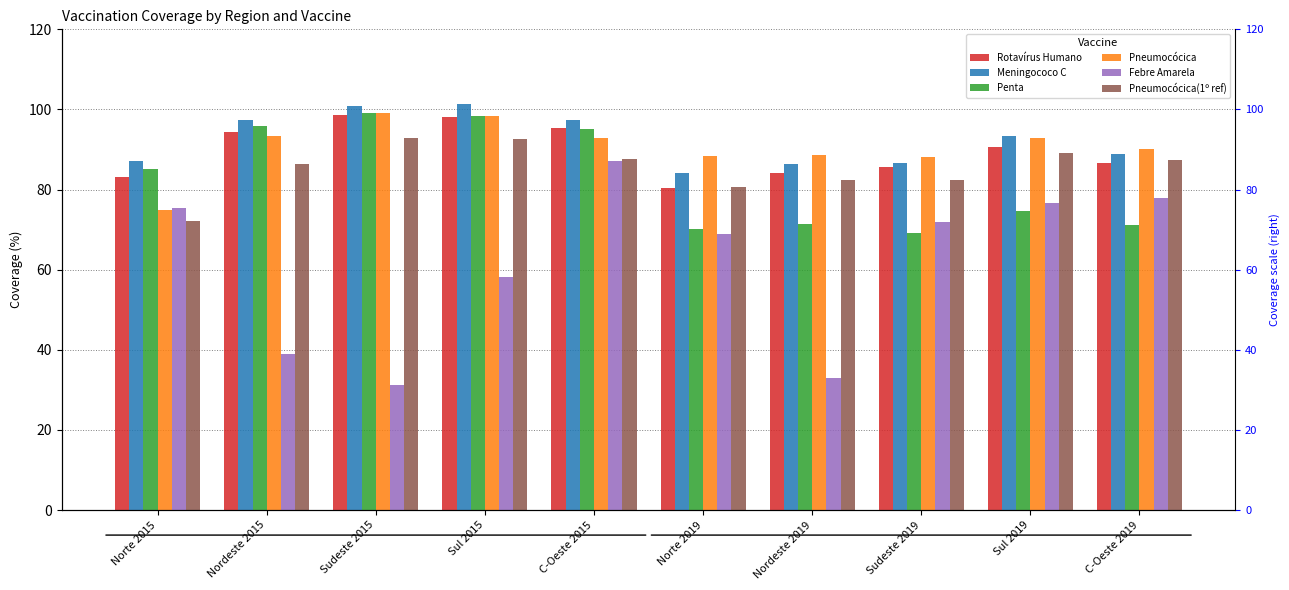

How many distinct data groups are displayed?

6